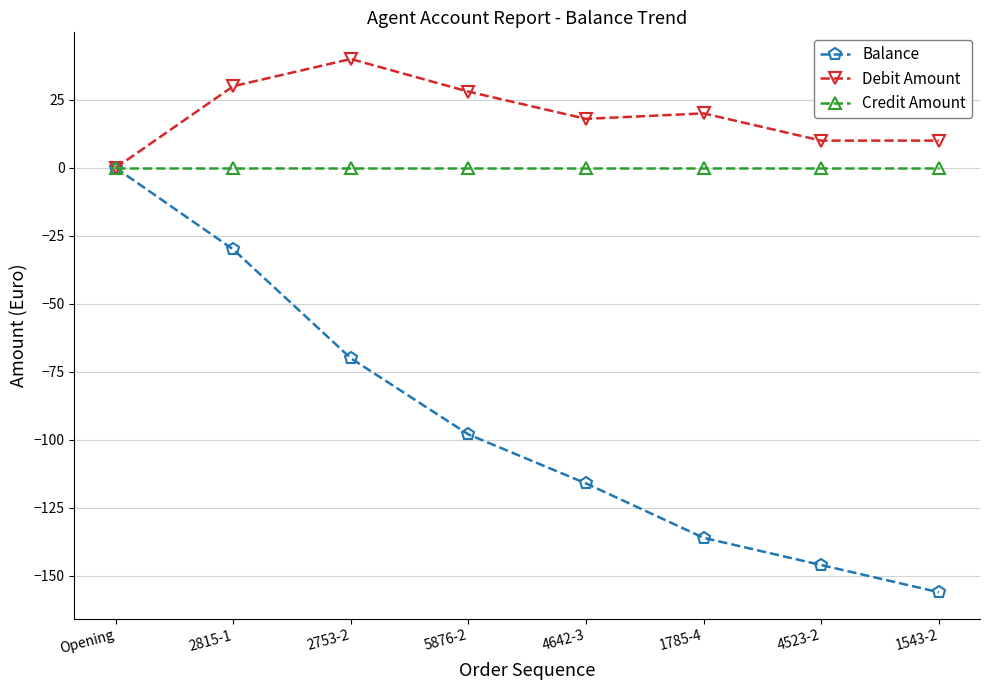

Which series has the largest range (max minus min)?

Balance